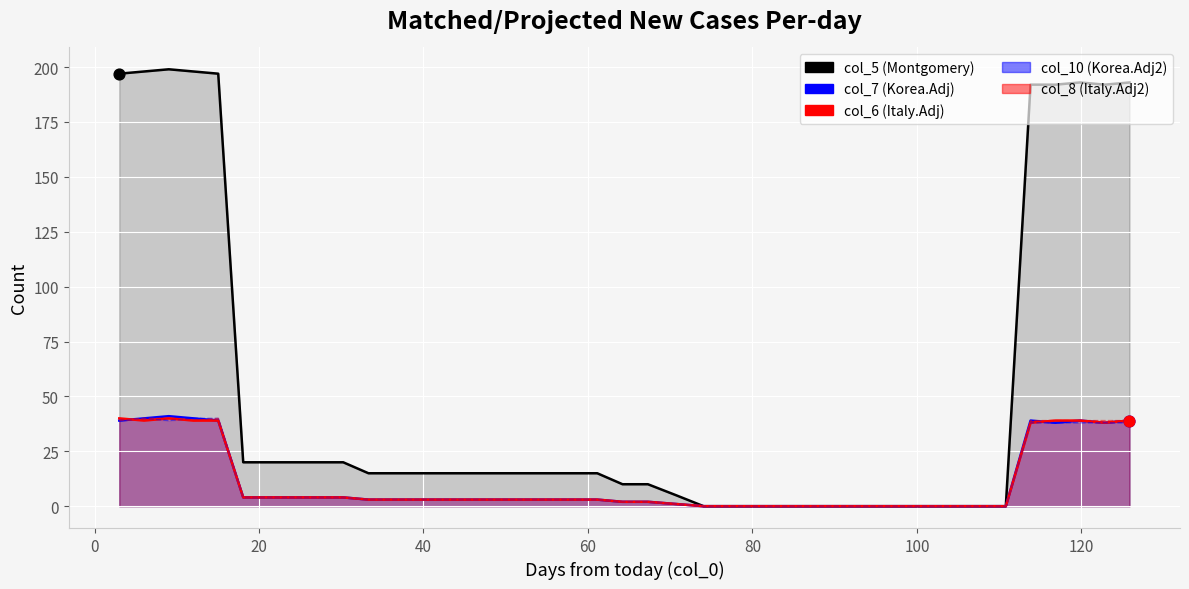

Which series has the widest spread of Y values?

col_5 (Montgomery)